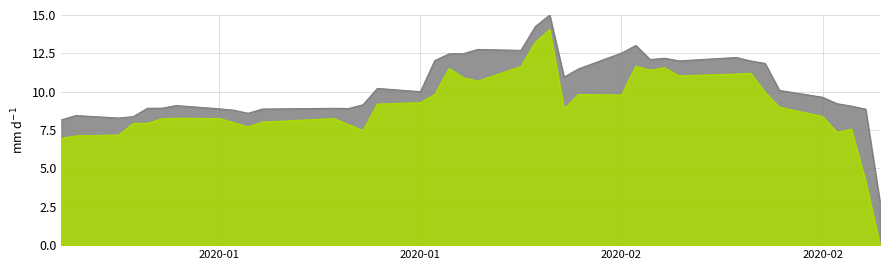

Which series has the widest spread of values?

Low